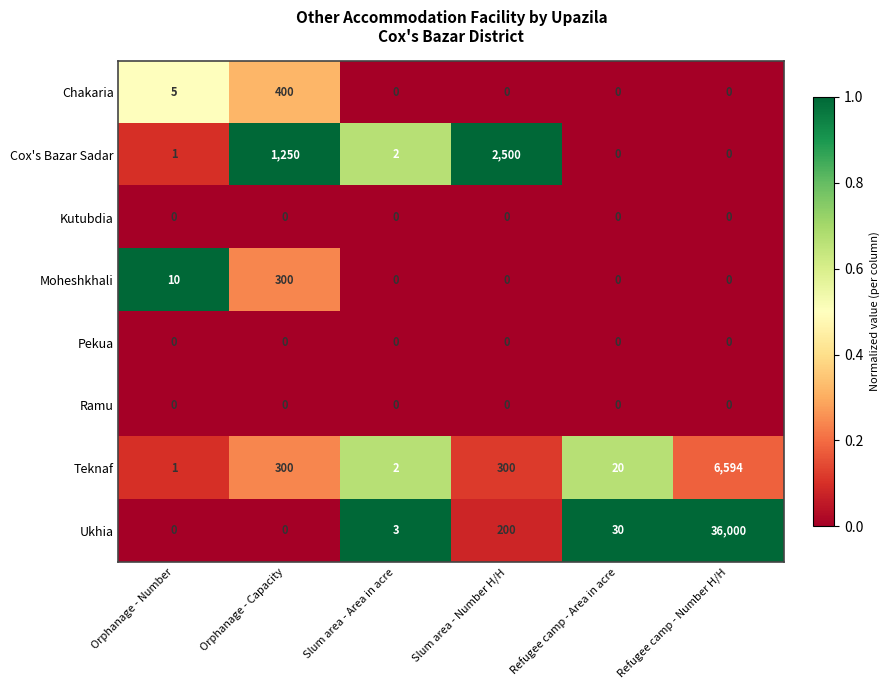

How many values in Moheshkhali are above zero?

2